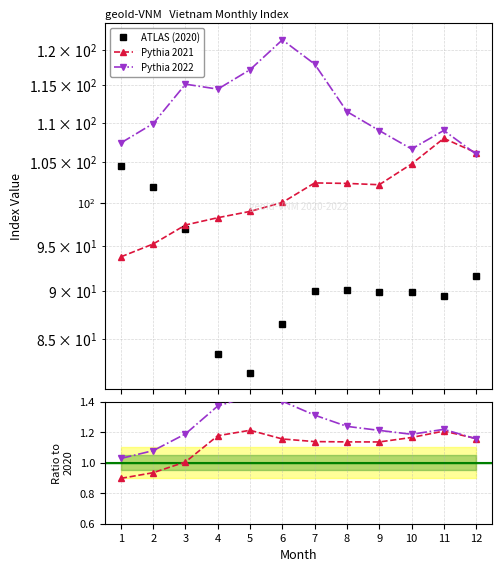

Where is Pythia 2021 nearest to the value 1?

3